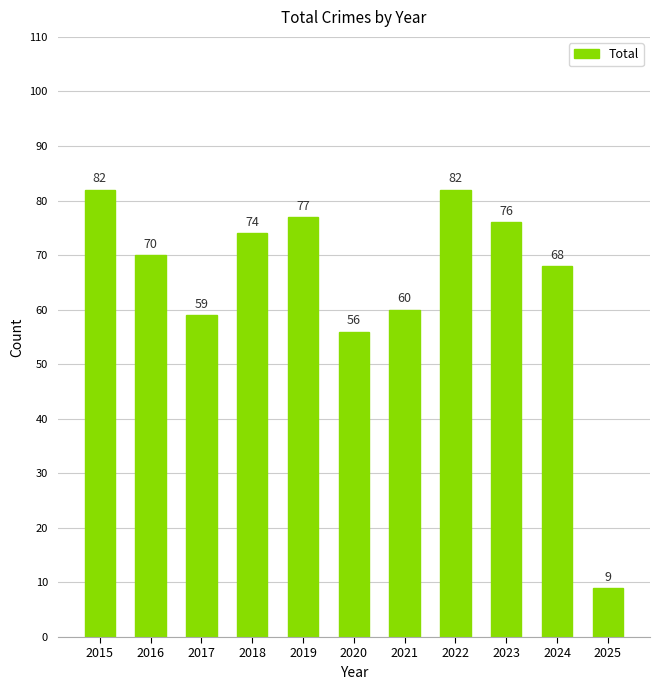

What is the value of the 5th bar from the left?

77